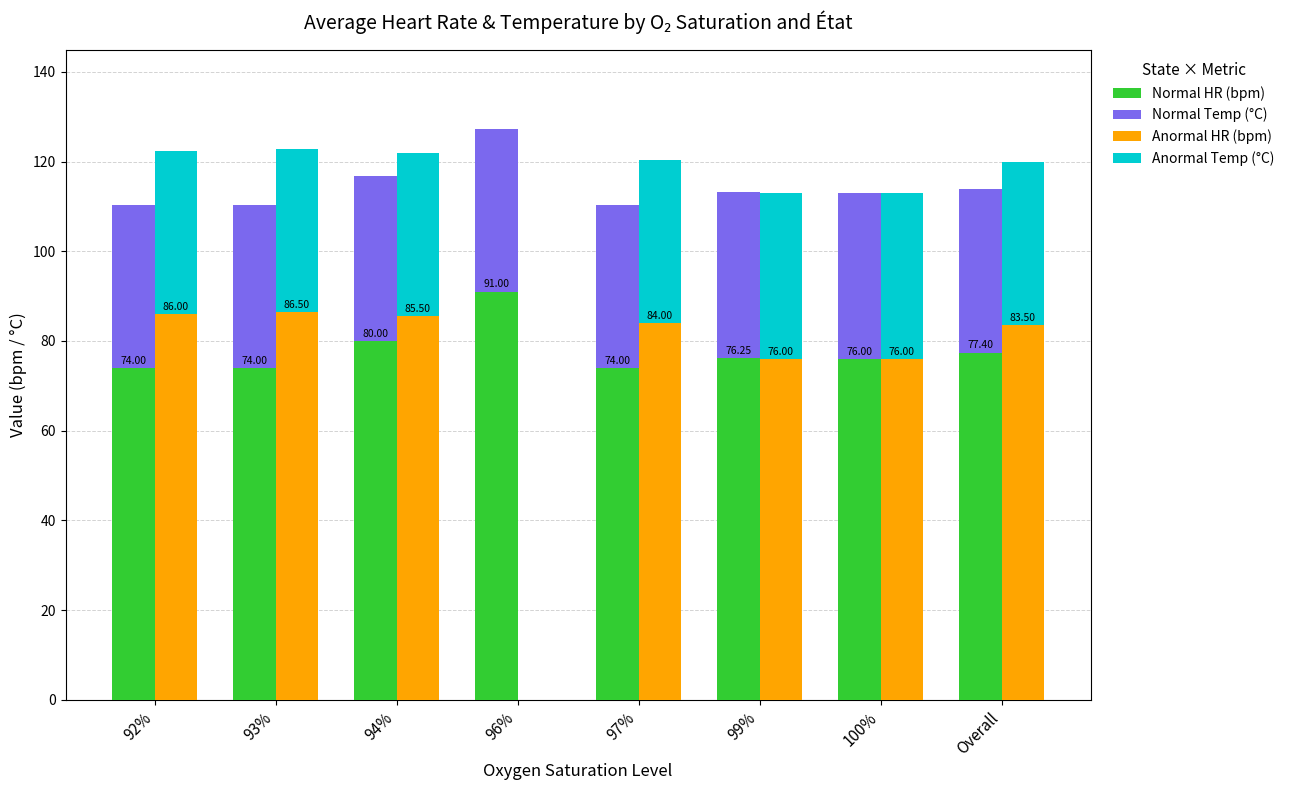

Reading right to left, extract all data points from this chart.

Normal HR (bpm): Overall=77.4	100%=76.0	99%=76.2	97%=74.0	96%=91.0	94%=80.0	93%=74.0	92%=74.0
Normal Temp (°C): Overall=36.5	100%=36.9	99%=36.9	97%=36.4	96%=36.3	94%=36.8	93%=36.4	92%=36.3
Anormal HR (bpm): Overall=83.5	100%=76.0	99%=76.0	97%=84.0	96%=0.0	94%=85.5	93%=86.5	92%=86.0
Anormal Temp (°C): Overall=36.4	100%=36.9	99%=36.9	97%=36.4	96%=0.0	94%=36.4	93%=36.3	92%=36.3